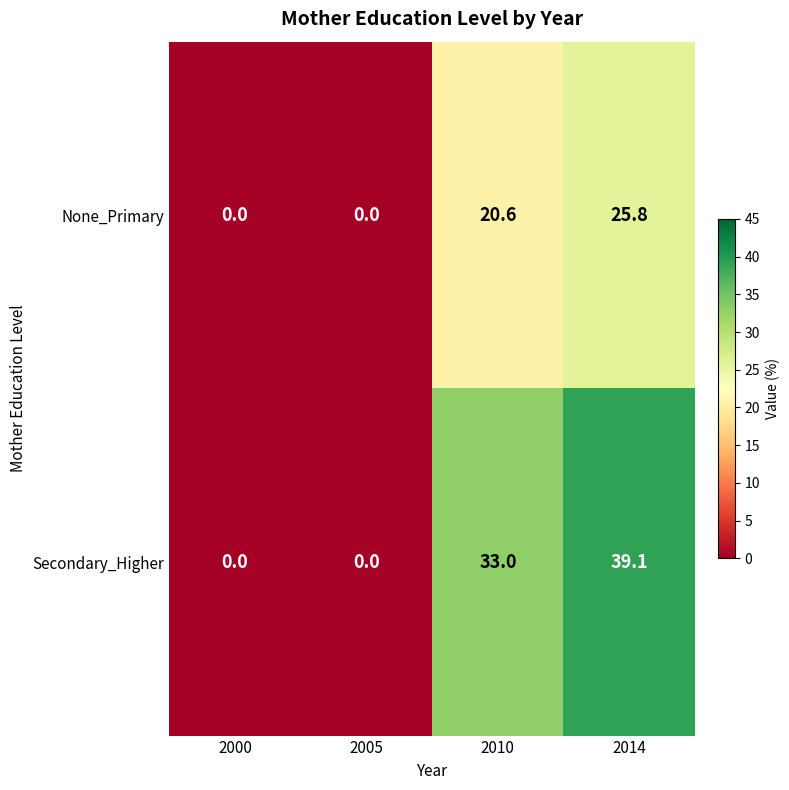

What is the average value of the None_Primary series?

11.6